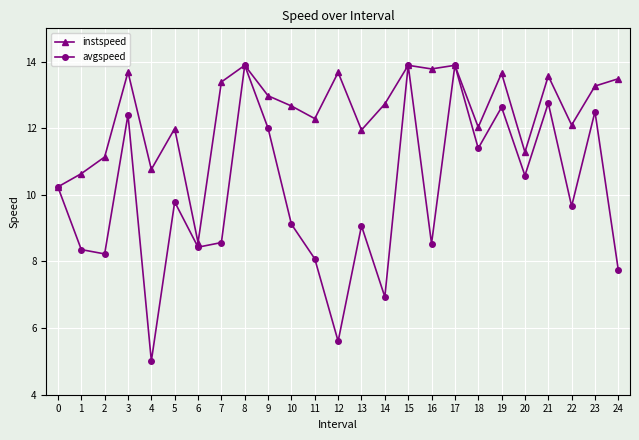

Which series has the largest total across all categories?

instspeed